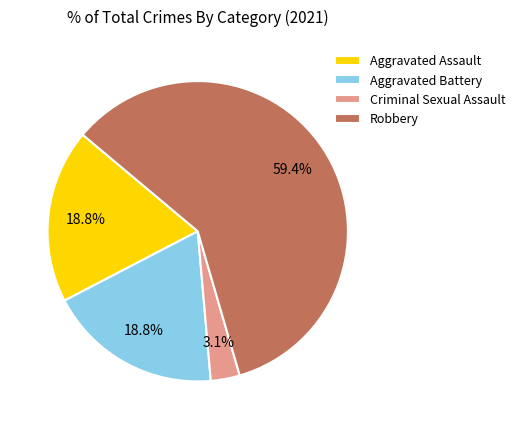

How many segments does this pie chart have?

4